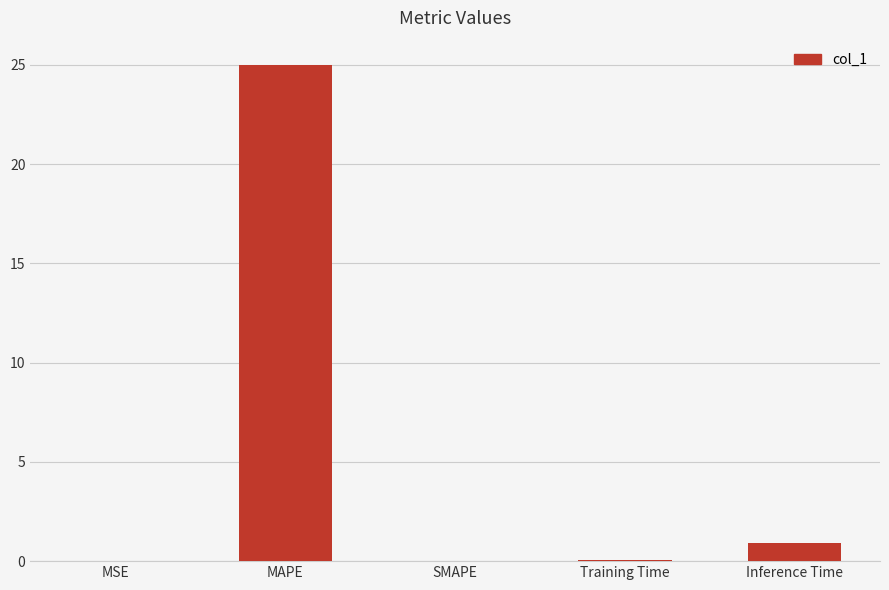

Are the bars horizontal?

No